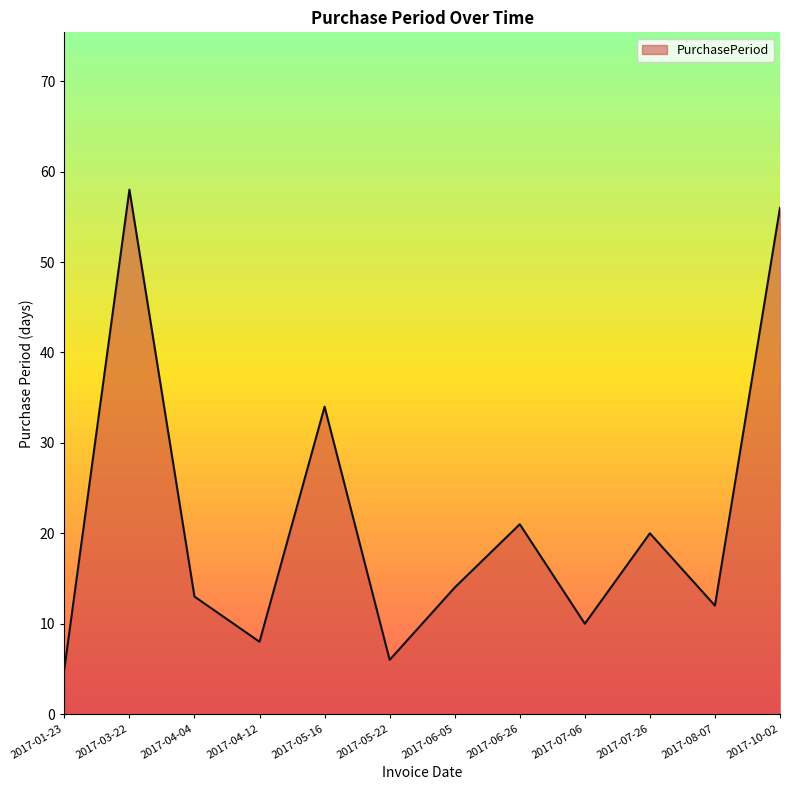

What is the change in value from 2017-05-22 to 2017-06-26?

+15